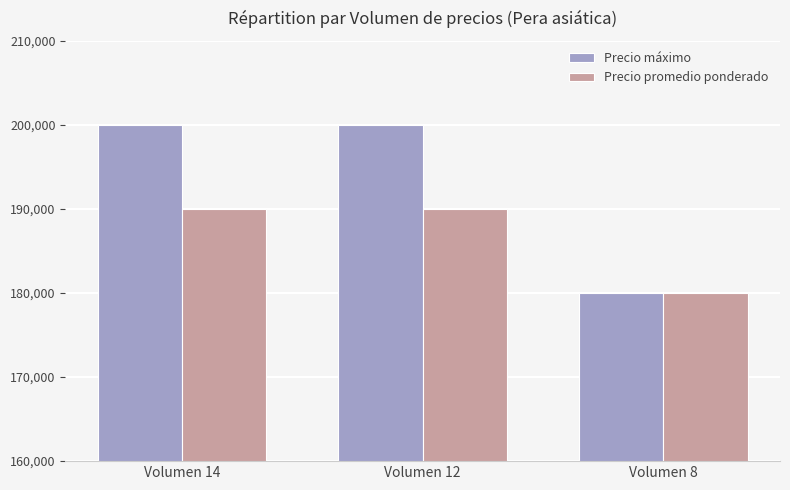

Are the bars grouped side by side (vs. stacked)?

Yes